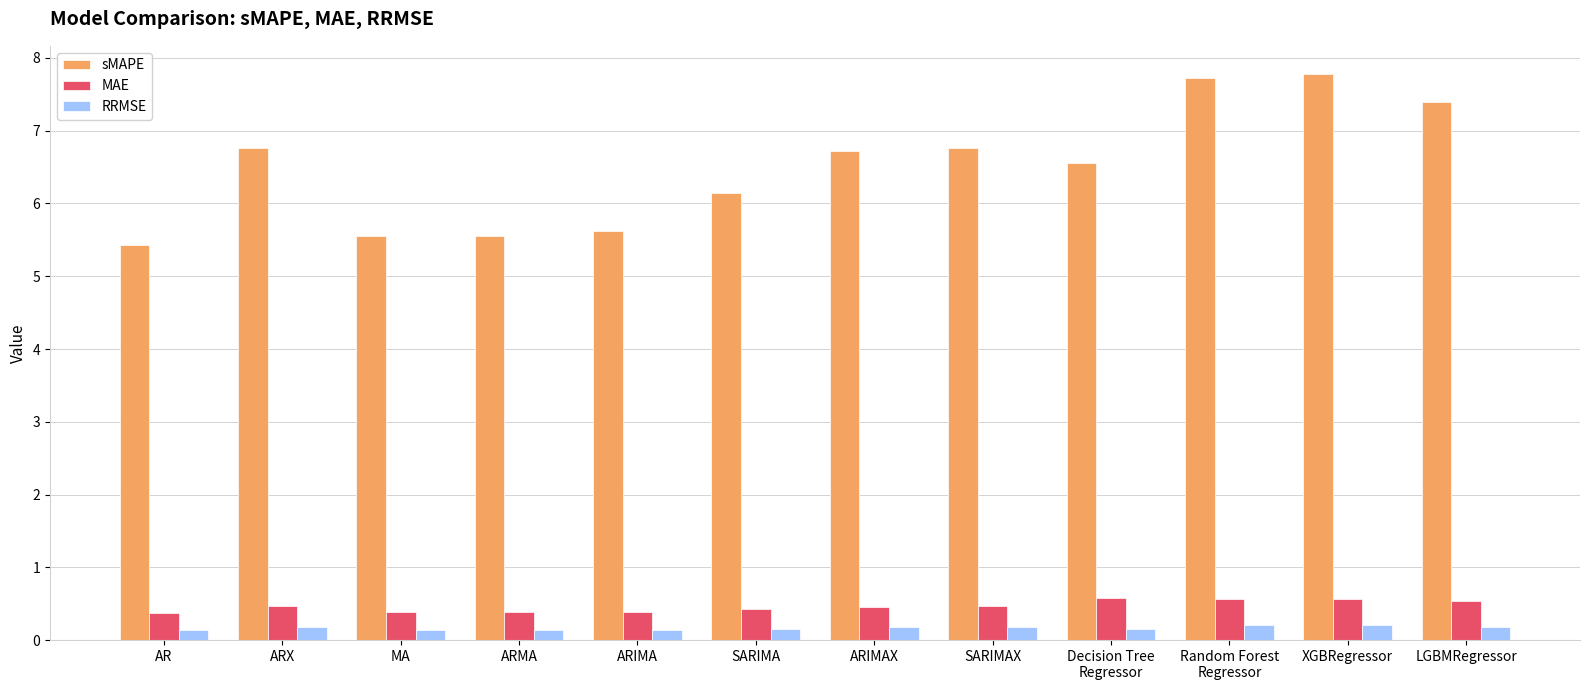

What is the difference between the highest and lowest values at SARIMAX?

6.6